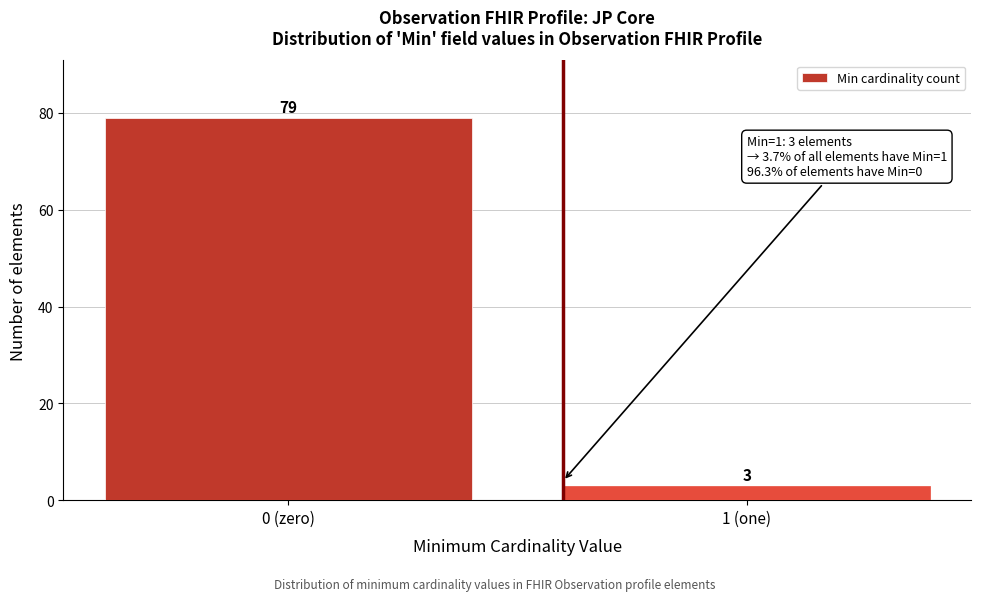

Reading left to right, what are all the values shown in this chart?

79	3